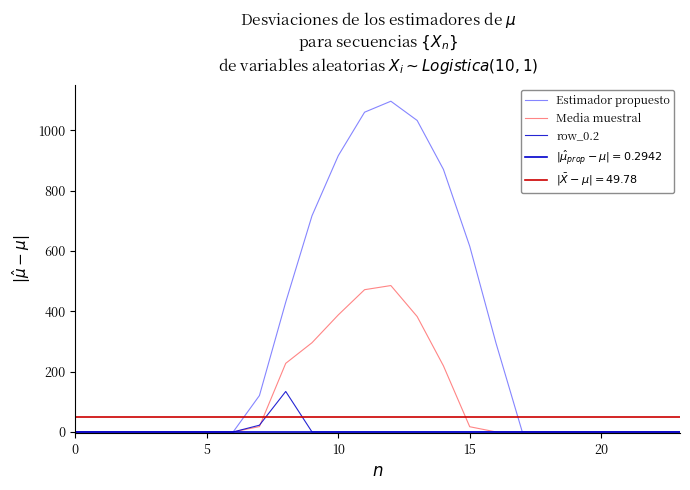

Reading left to right, extract all data points from this chart.

Estimador propuesto: 0.0	0.0	0.0	0.0	0.0	0.0	0.0	120.6	430.3	716.9	916.2	1060.3	1096.7	1032.9	870.6	615.9	294.5	0.0	0.0	0.0	0.0	0.0	0.0	0.0
Media muestral: 0.0	0.0	0.0	0.0	0.0	0.0	0.0	17.7	227.5	295.9	388.1	471.7	485.4	382.7	219.2	17.3	0.0	0.0	0.0	0.0	0.0	0.0	0.0	0.0
row_0.2: 0.0	0.0	0.0	0.0	0.0	0.0	0.0	22.3	134.2	0.0	0.0	0.0	0.0	0.0	0.0	0.0	0.0	0.0	0.0	0.0	0.0	0.0	0.0	0.0